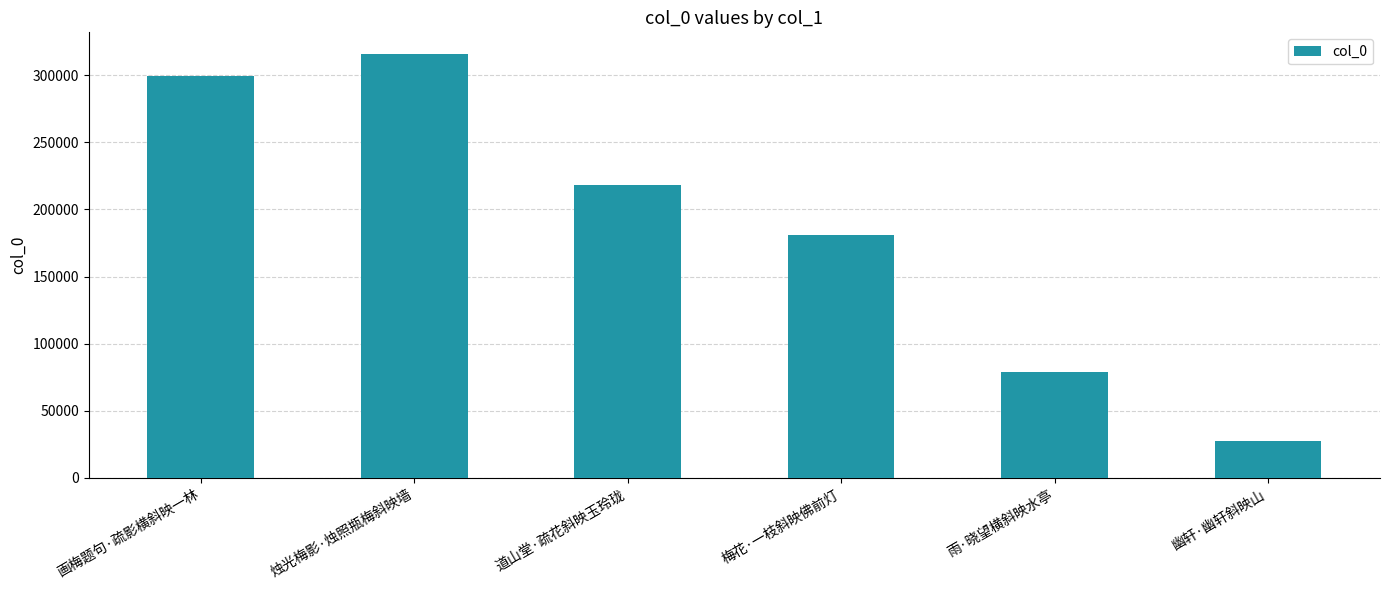

Are the bars horizontal?

No